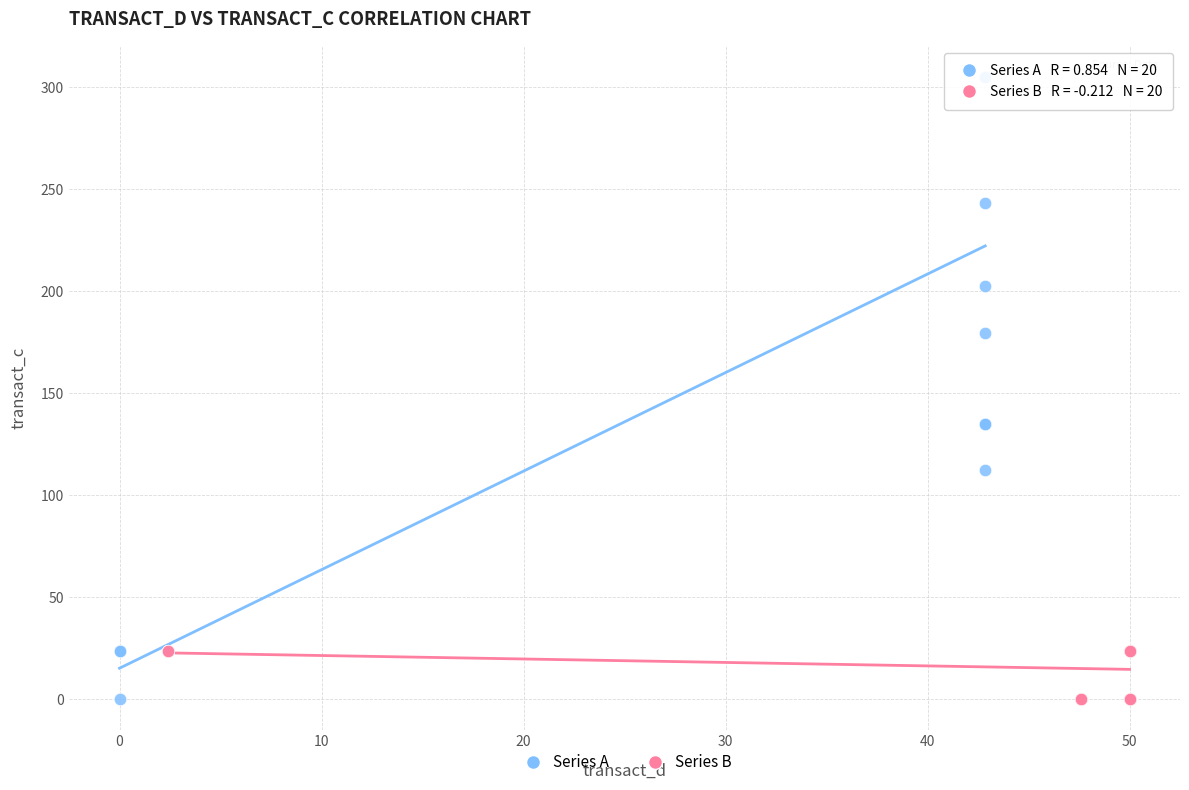

Which series reaches the maximum Y coordinate?

Series A